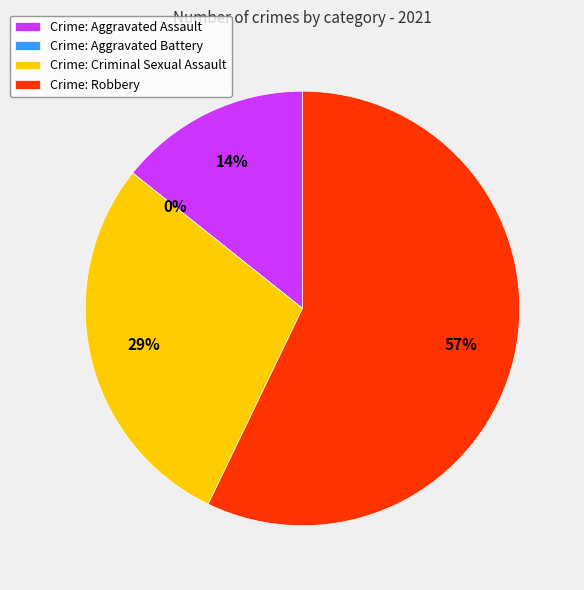

Does any single category account for the majority?

Yes